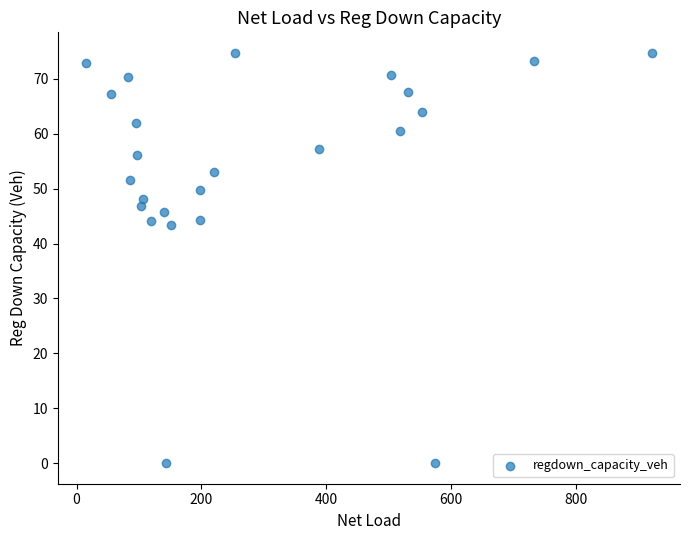

What is the range of Y values (max minus min)?

74.7